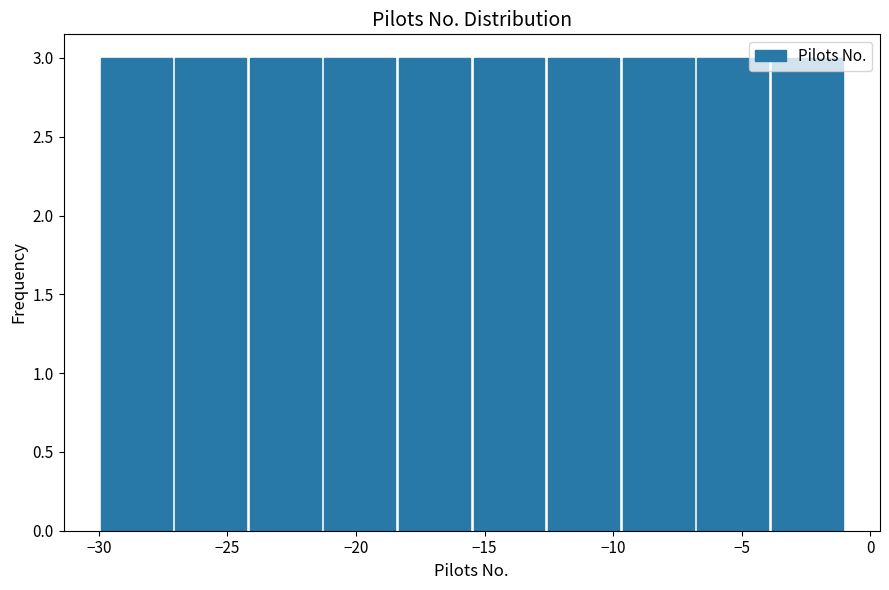

Reading left to right, transcribe this chart: for each bar, give the range it covers on the x-axis and its height. Neither the bar edges nor the heights are printed on the chart, so give them approximately, as read against the axes.

-30.0 to -27.1: 3
-27.1 to -24.2: 3
-24.2 to -21.3: 3
-21.3 to -18.4: 3
-18.4 to -15.5: 3
-15.5 to -12.6: 3
-12.6 to -9.7: 3
-9.7 to -6.8: 3
-6.8 to -3.9: 3
-3.9 to -1.0: 3